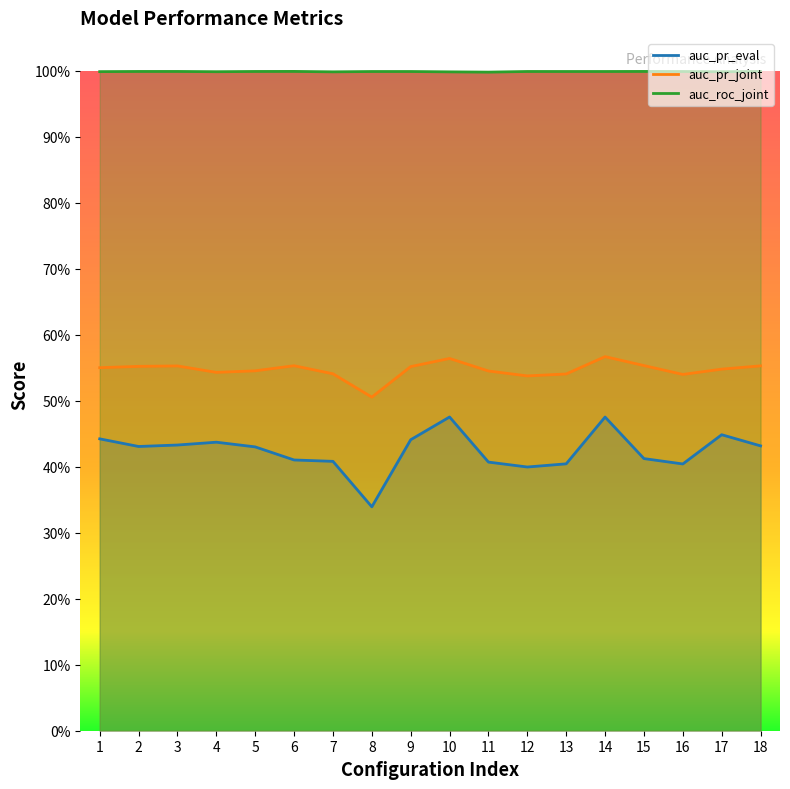

What is the smallest value displayed?

0.3